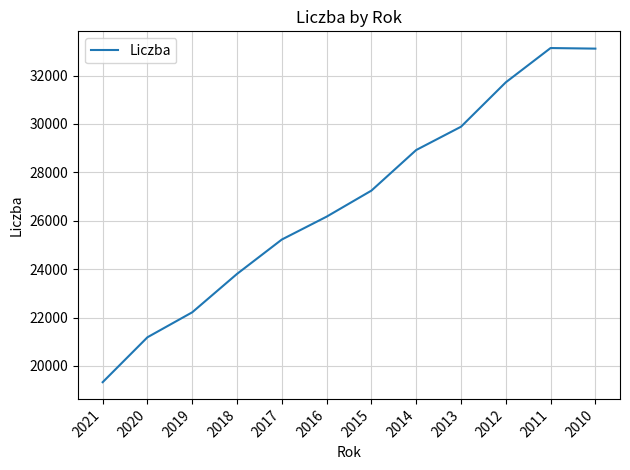

What is the greatest value displayed?

33135